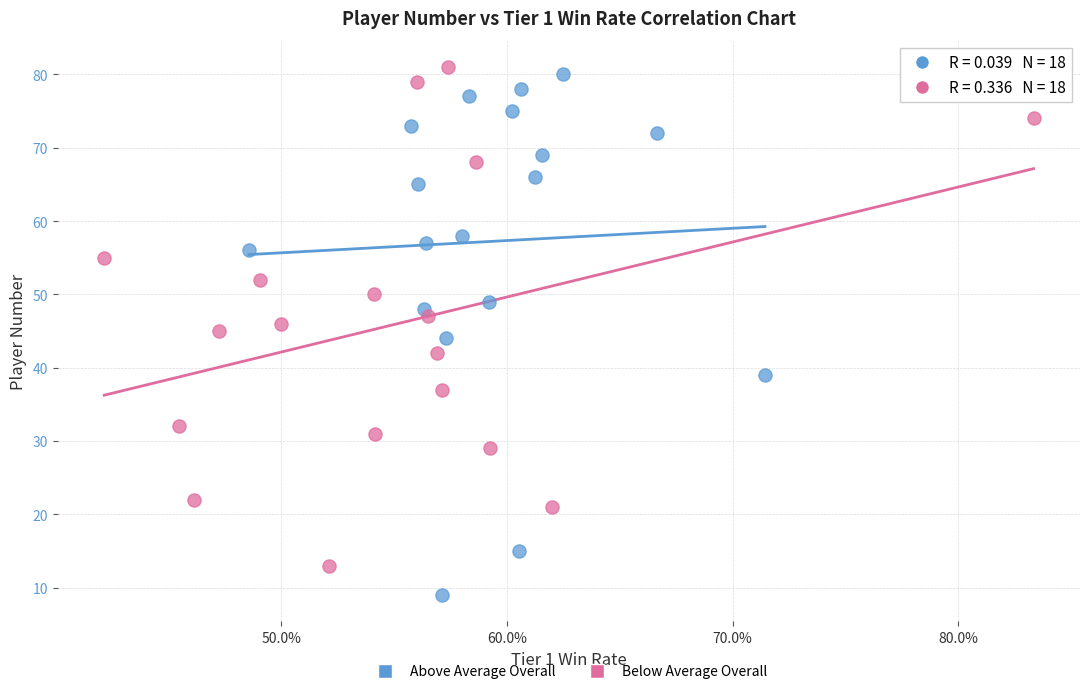

Which series contains the lowest Y value?

Above Average Overall